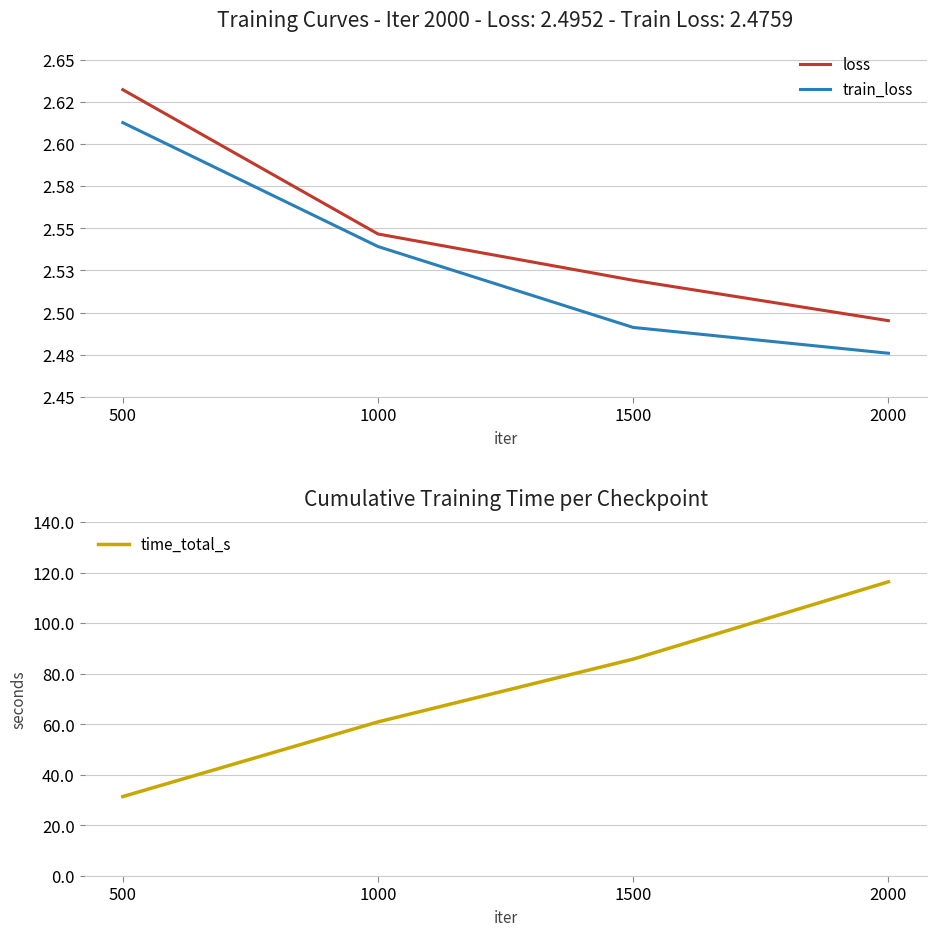

At how many categories does at least one series exceed 19?

4